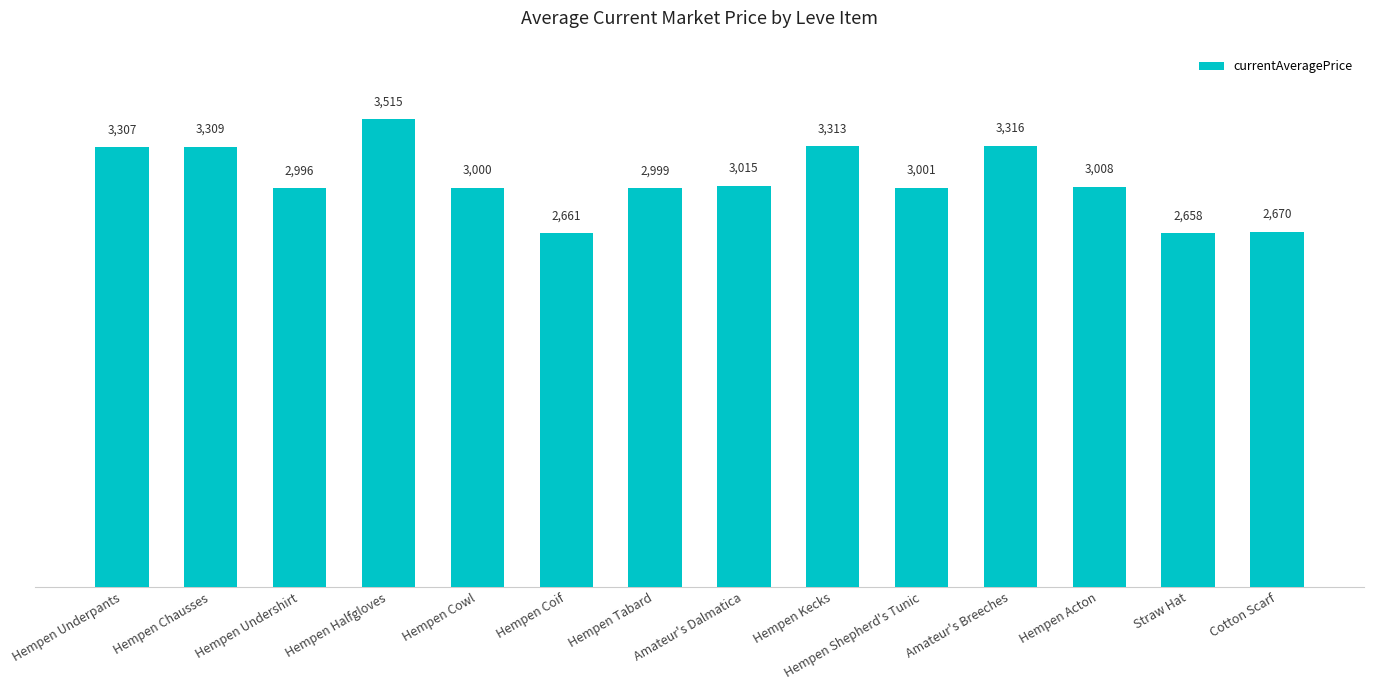

List the labels in order of value, smallest first.

Straw Hat, Hempen Coif, Cotton Scarf, Hempen Undershirt, Hempen Tabard, Hempen Cowl, Hempen Shepherd's Tunic, Hempen Acton, Amateur's Dalmatica, Hempen Underpants, Hempen Chausses, Hempen Kecks, Amateur's Breeches, Hempen Halfgloves